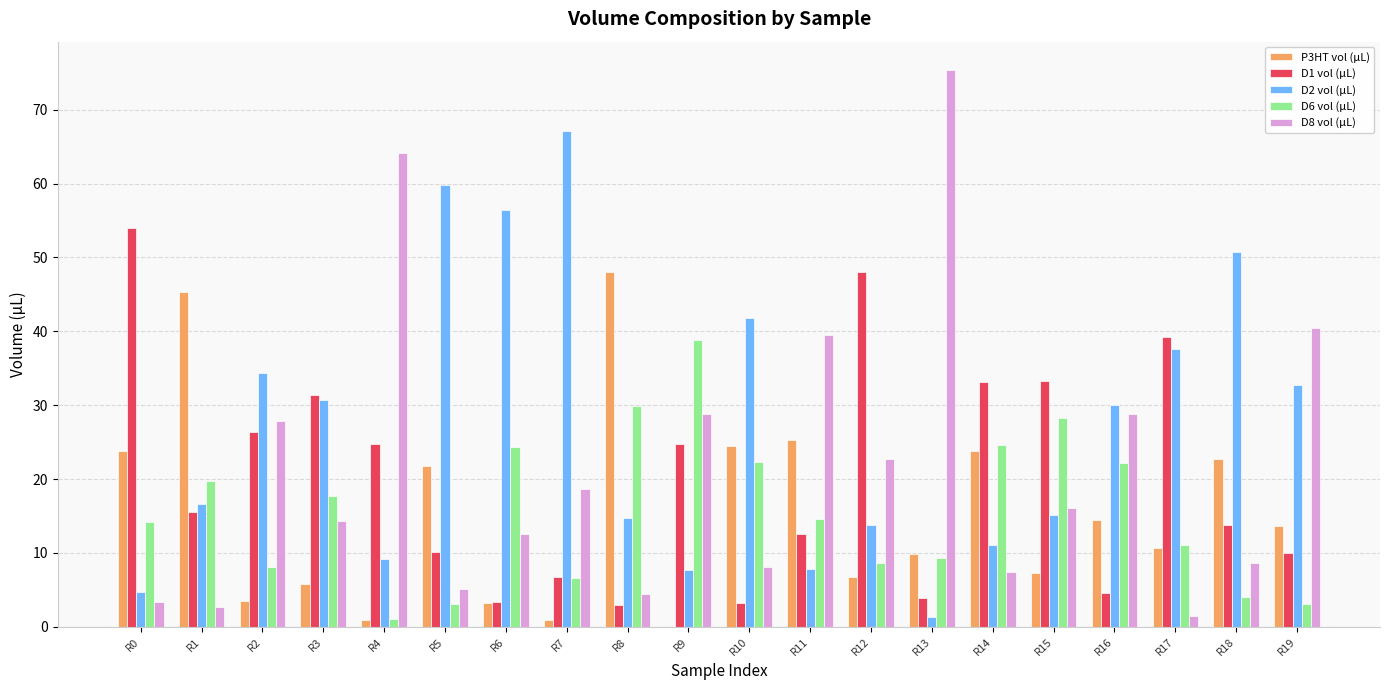

Is the value of D1 vol (µL) at R13 greater than the value of P3HT vol (µL) at R12?

No